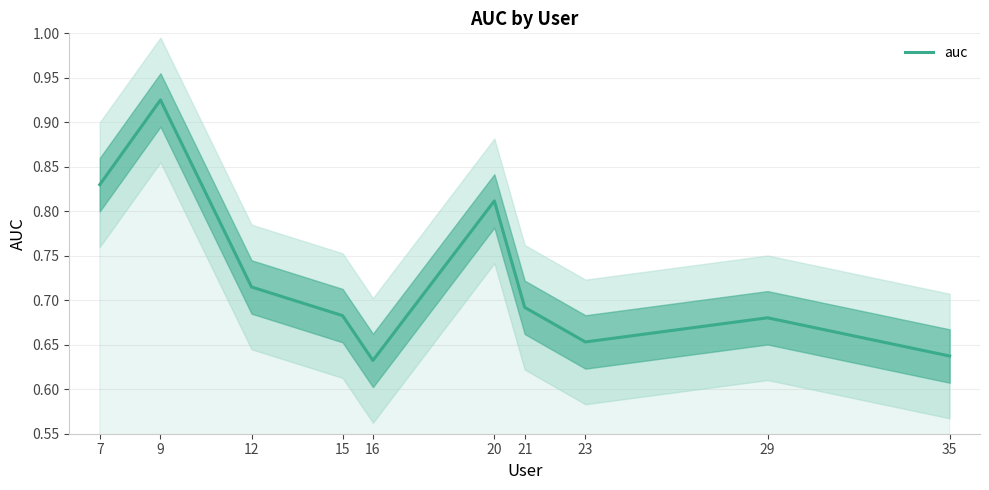

Does the chart display data point markers on the line(s)?

No